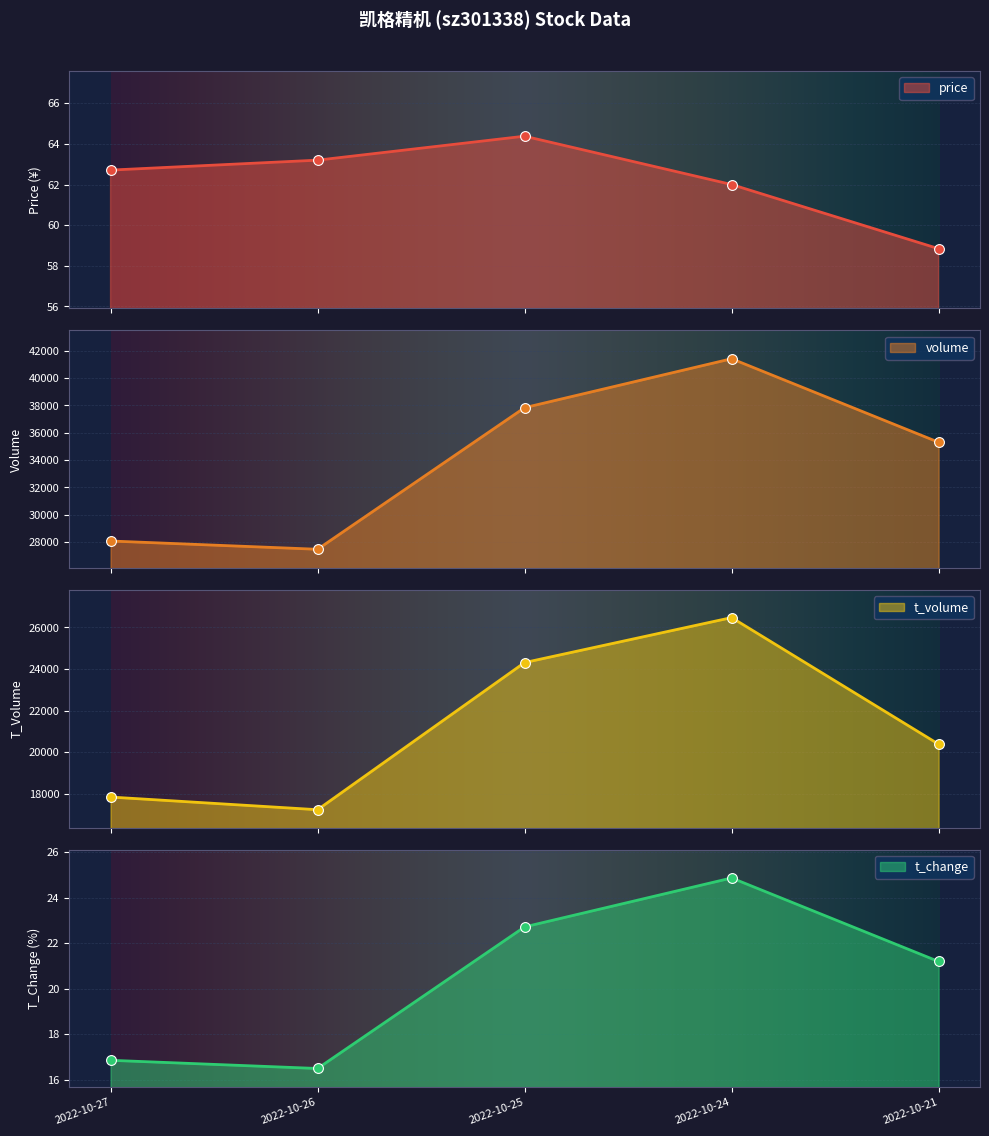

At which category is the sum across all series the highest?

2022-10-24